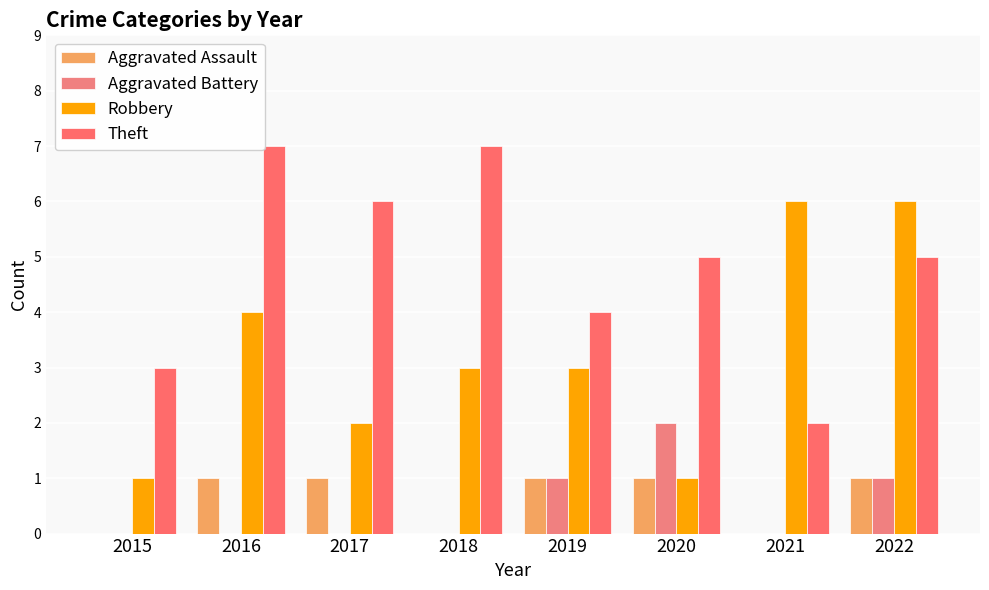

Reading left to right, extract all data points from this chart.

Aggravated Assault: 2015=0	2016=1	2017=1	2018=0	2019=1	2020=1	2021=0	2022=1
Aggravated Battery: 2015=0	2016=0	2017=0	2018=0	2019=1	2020=2	2021=0	2022=1
Robbery: 2015=1	2016=4	2017=2	2018=3	2019=3	2020=1	2021=6	2022=6
Theft: 2015=3	2016=7	2017=6	2018=7	2019=4	2020=5	2021=2	2022=5